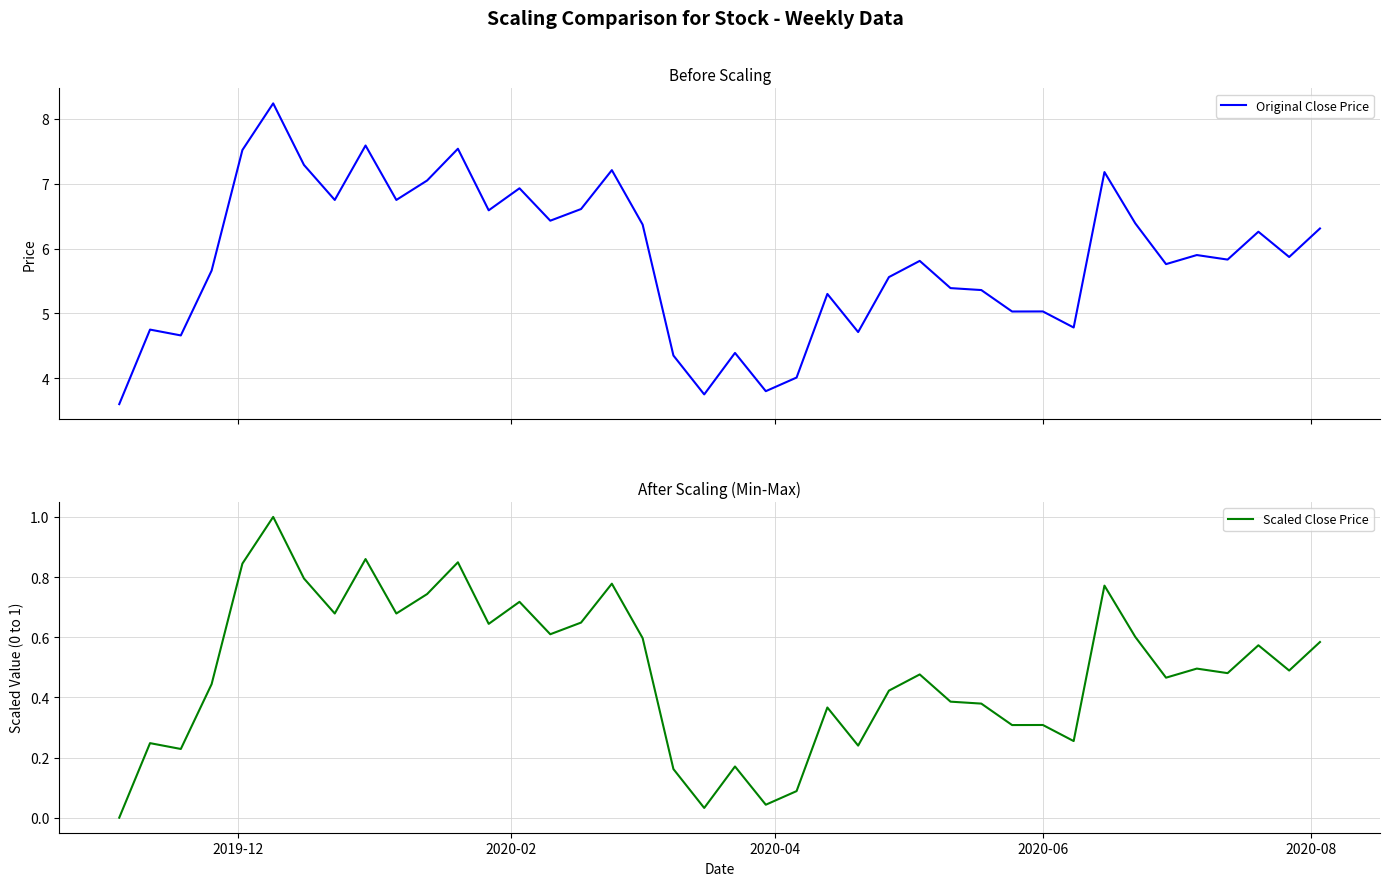

What are all the series names shown in the legend?

Original Close Price, Scaled Close Price